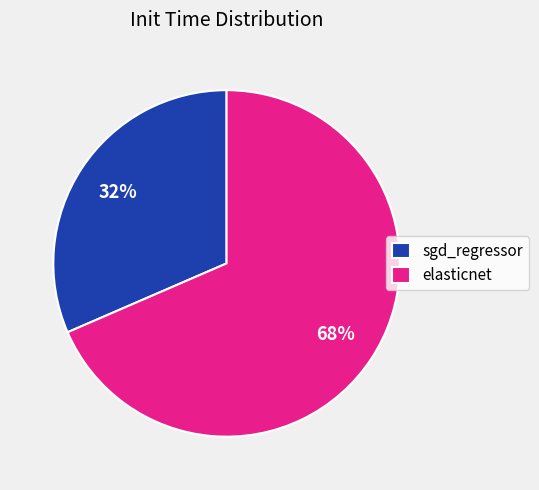

To the nearest percent, what is the average slice percentage?

50%